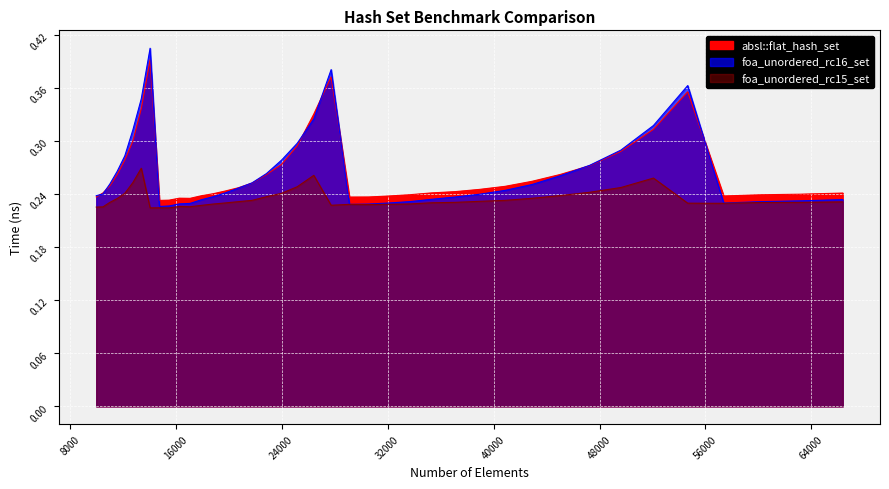

At which category does foa_unordered_rc16_set reach its first local valley?

14763